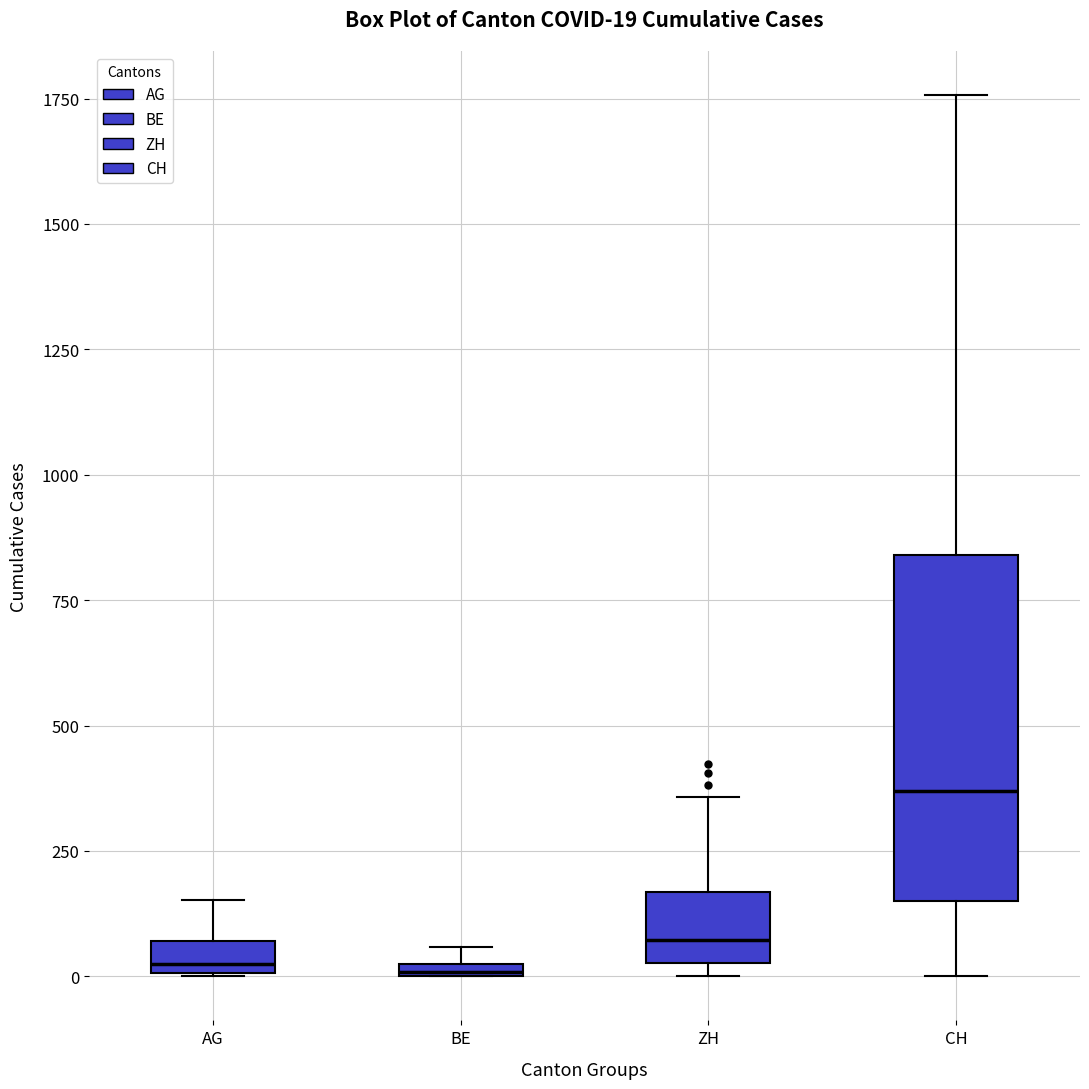

Which box's median line is the highest?

CH